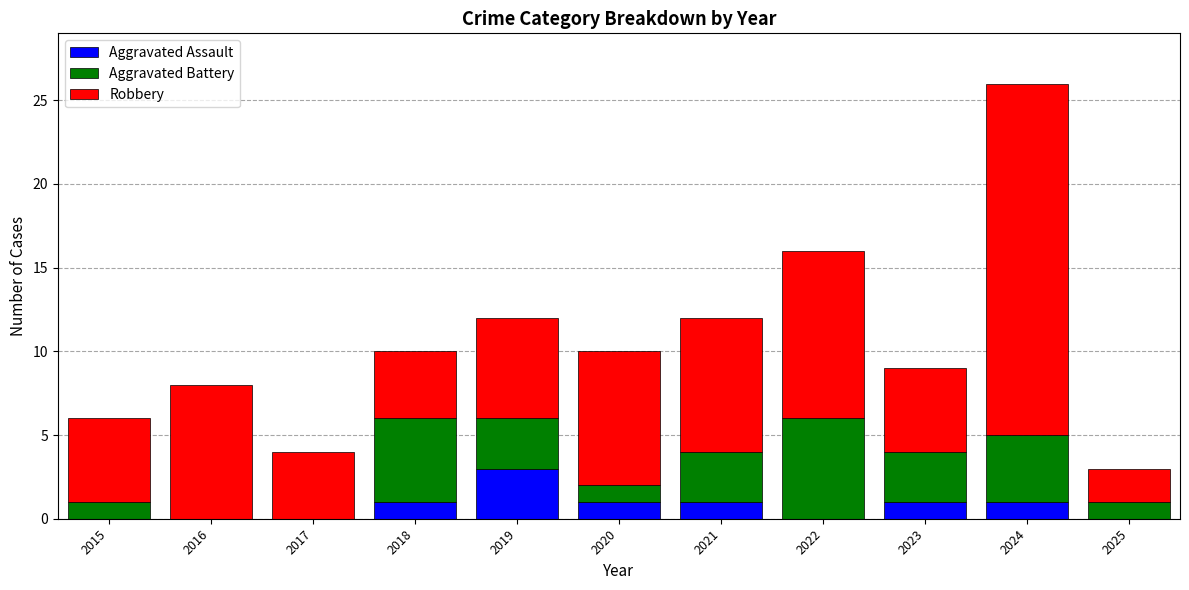

The value of Aggravated Assault at 2016 is -1. True or false?

False